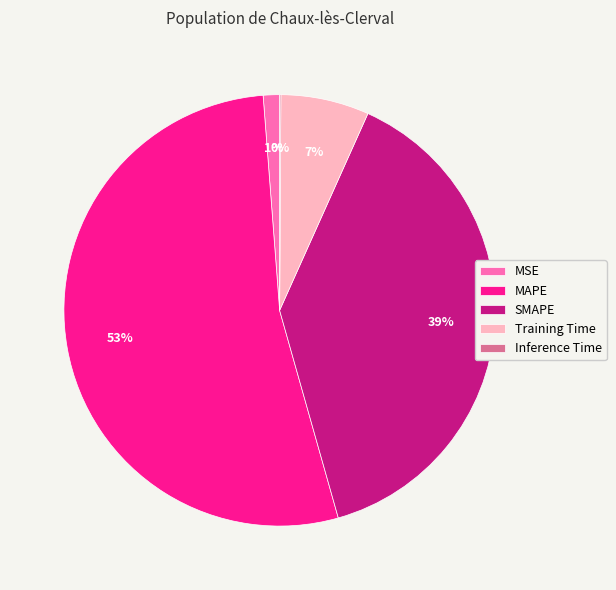

What percentage is the Training Time slice, to the nearest percent?

7%